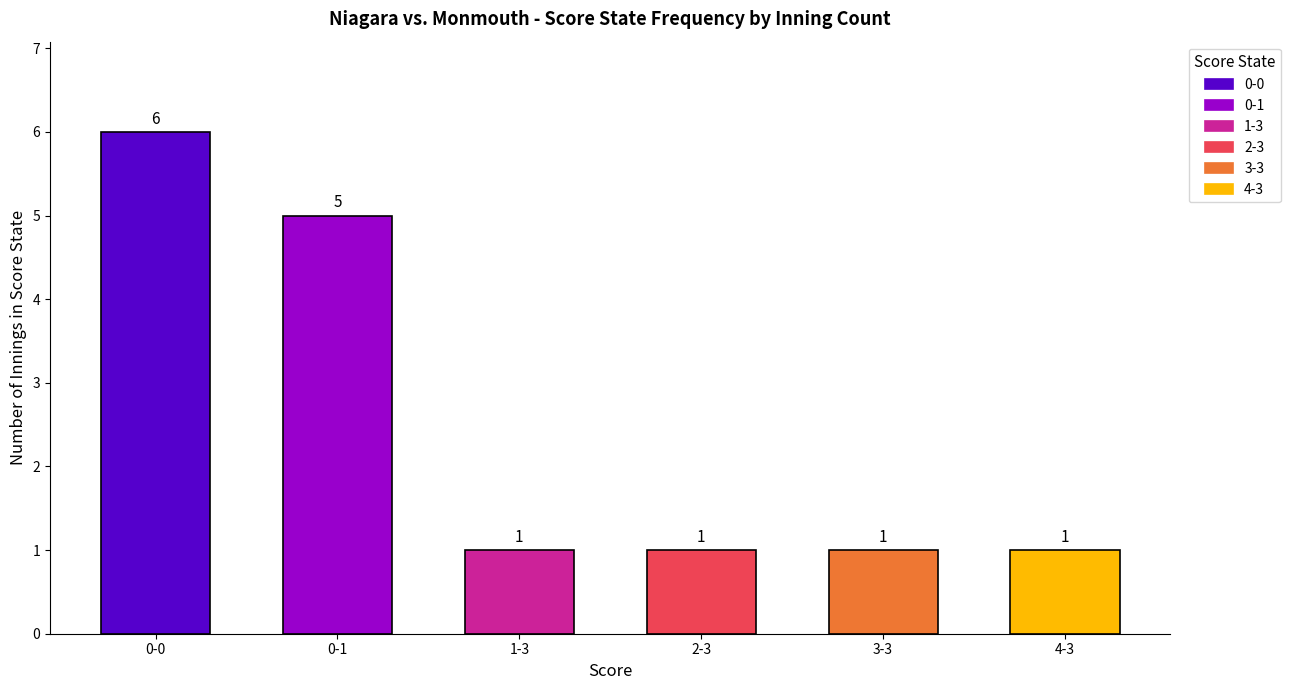

Reading right to left, what are all the values shown in this chart?

4-3=1	3-3=1	2-3=1	1-3=1	0-1=5	0-0=6